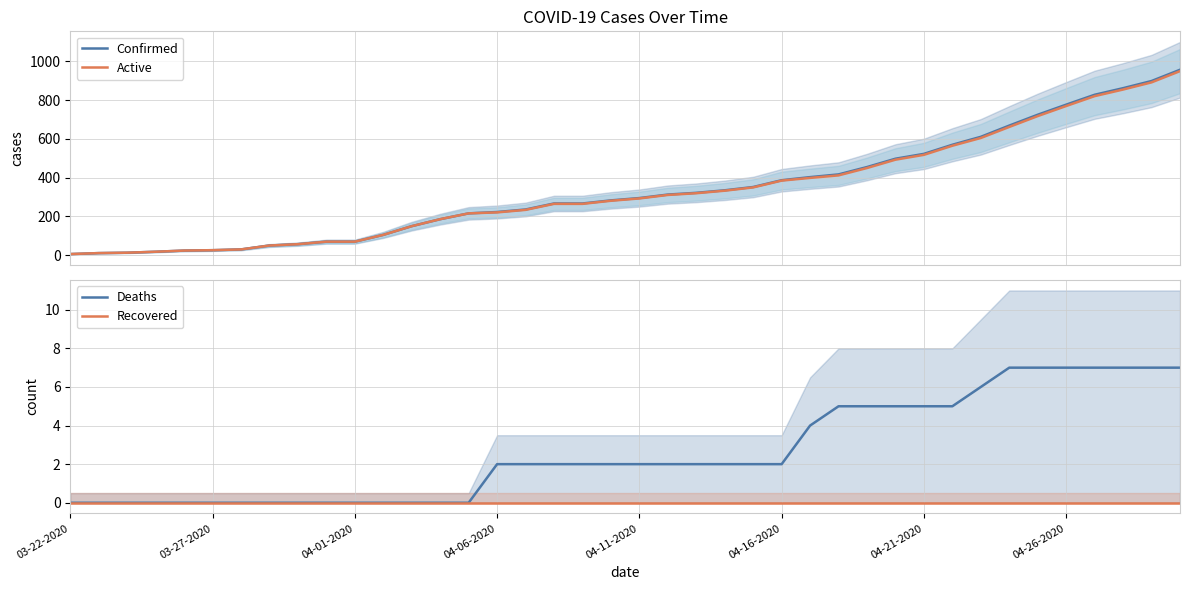

How many Deaths values are between 0 and 5?

32